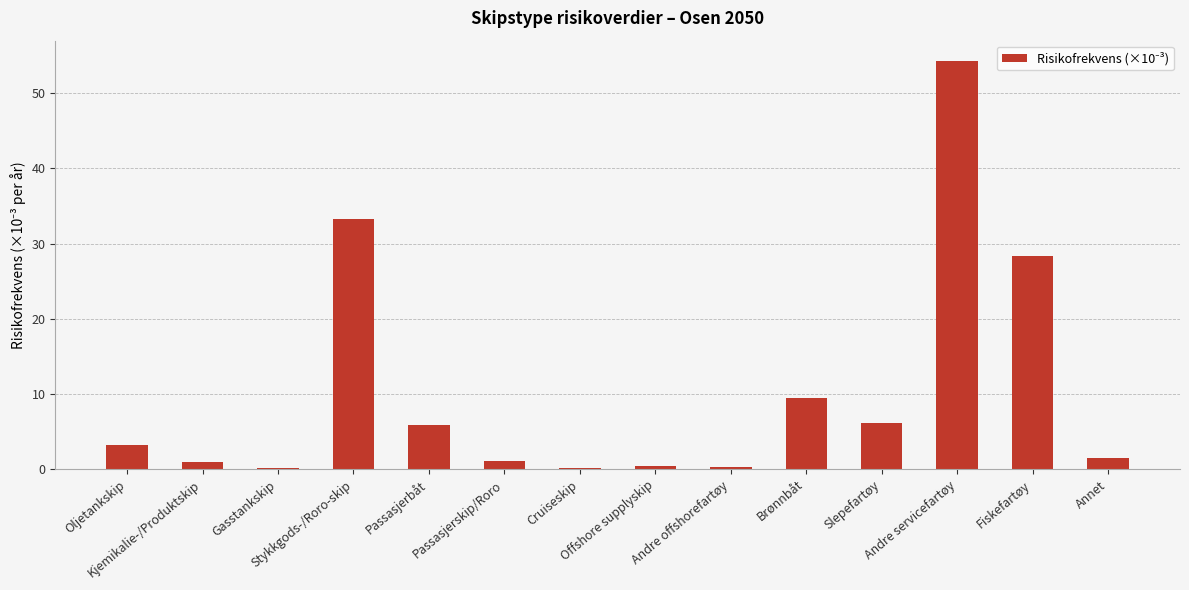

What is the maximum value shown in the chart?

54.2